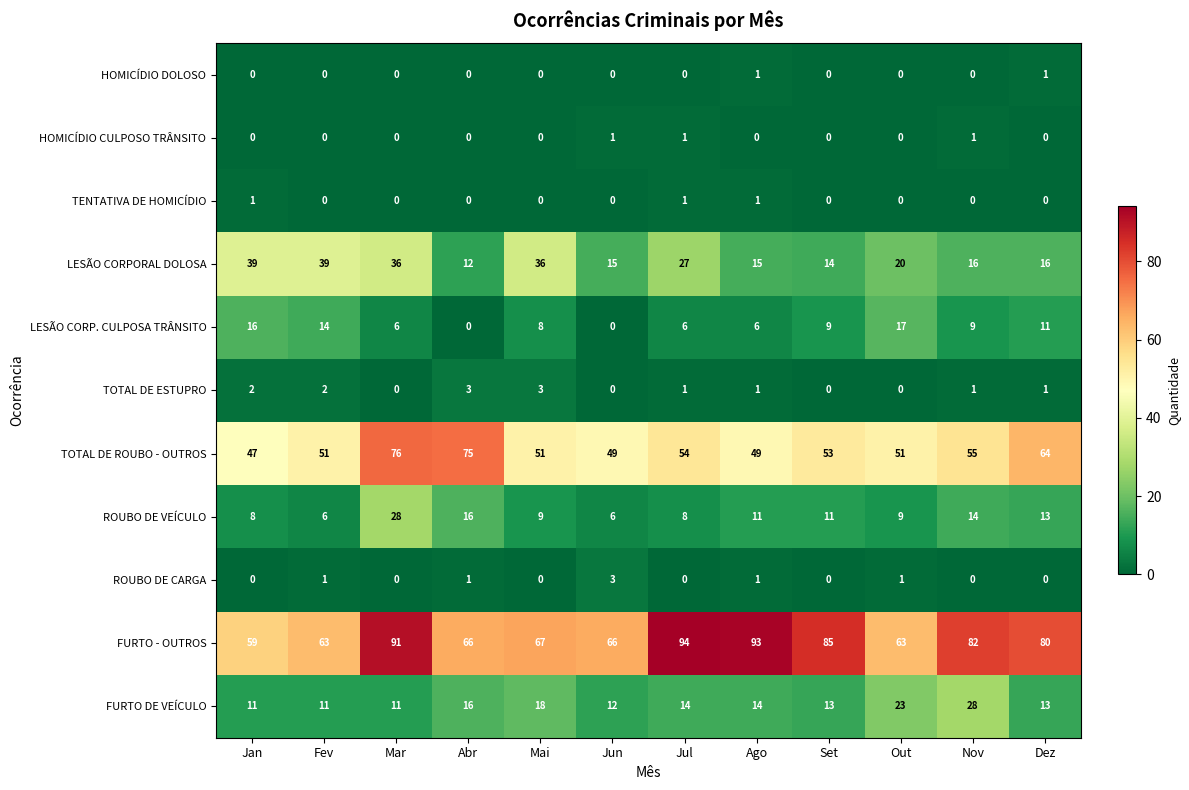

What is the difference between the maximum and second lowest values in the LESÃO CORP. CULPOSA TRÂNSITO series?

17